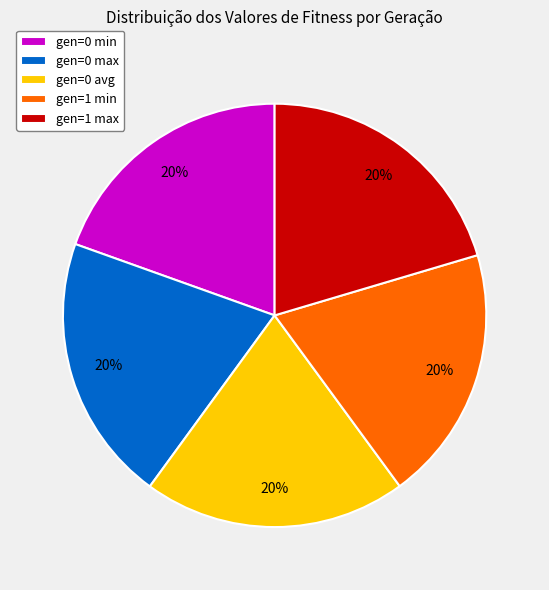

To the nearest percent, what is the average slice percentage?

20%